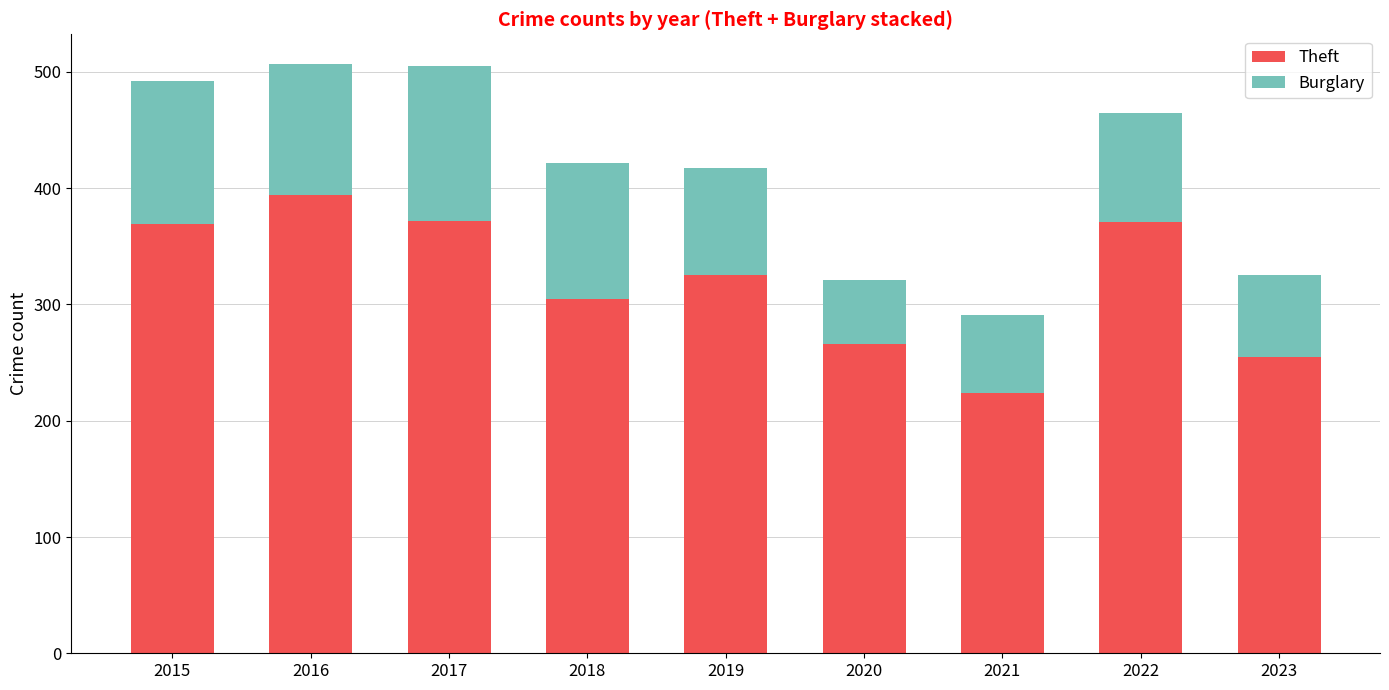

The value of Theft at 2020 is 266. True or false?

True